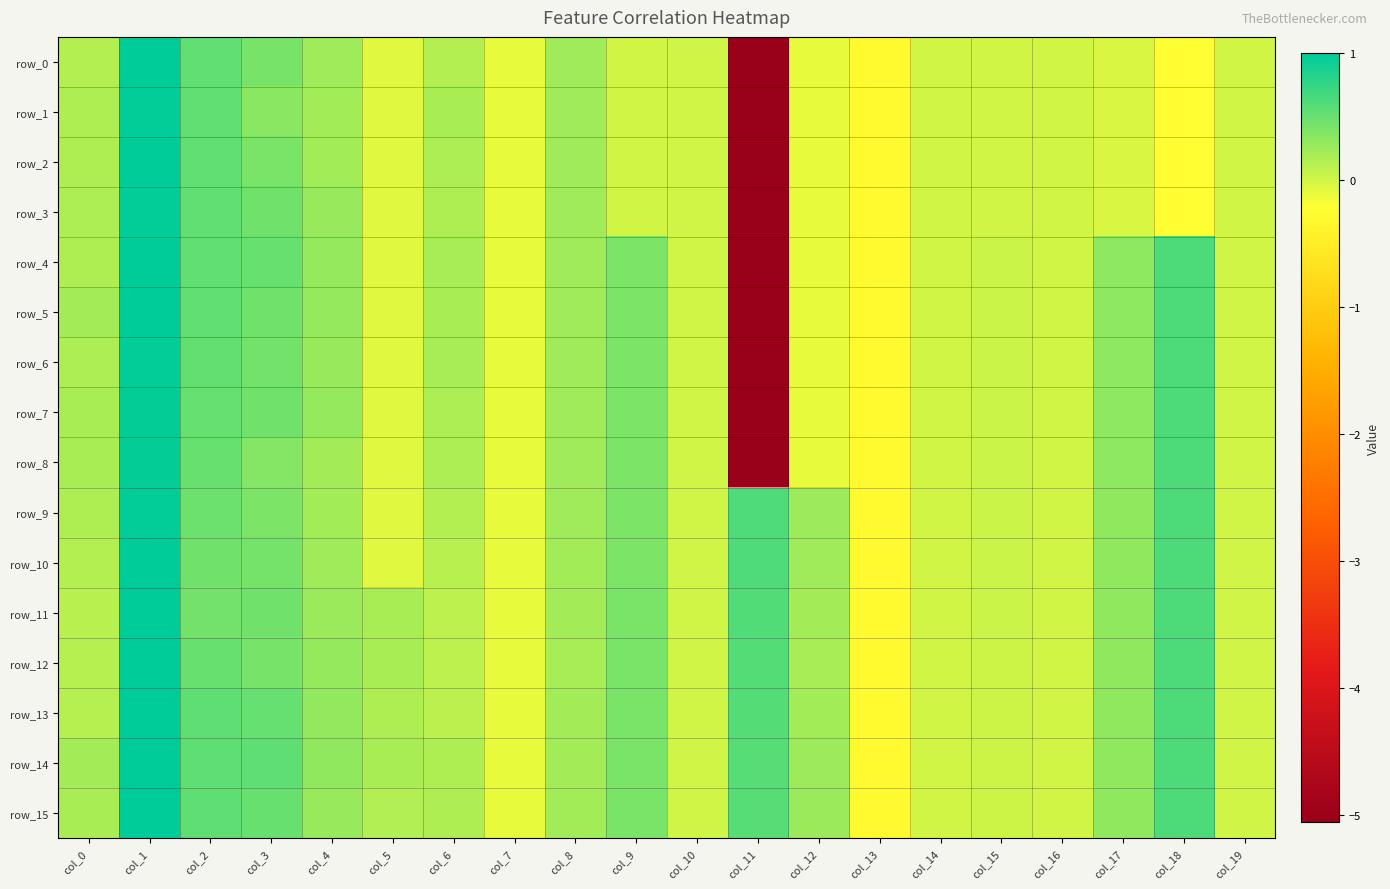

Is it true that row_0 equals -0.0 at col_14?

True